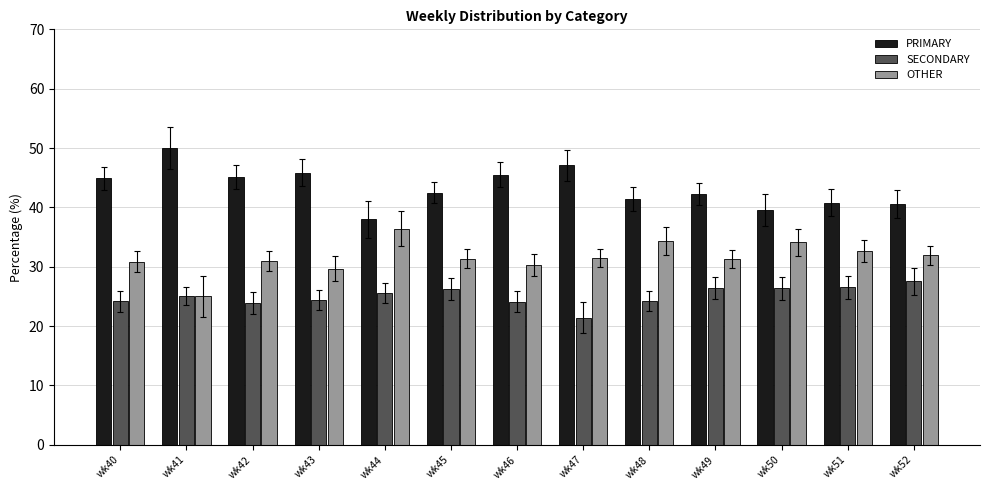

What is the average value of the SECONDARY series?

25.1